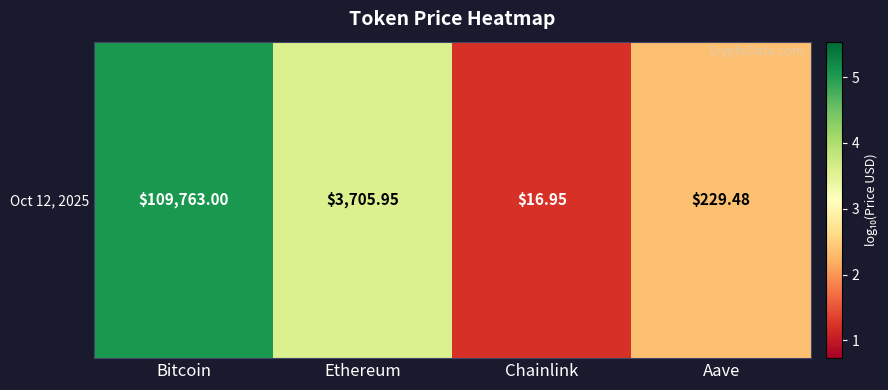

List the labels in order of value, smallest first.

Chainlink, Aave, Ethereum, Bitcoin